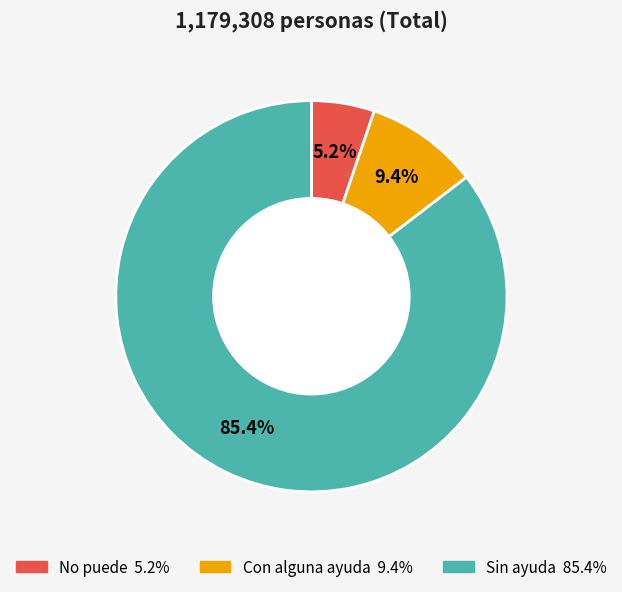

What portion of the pie excludes Con alguna ayuda?

90.6%